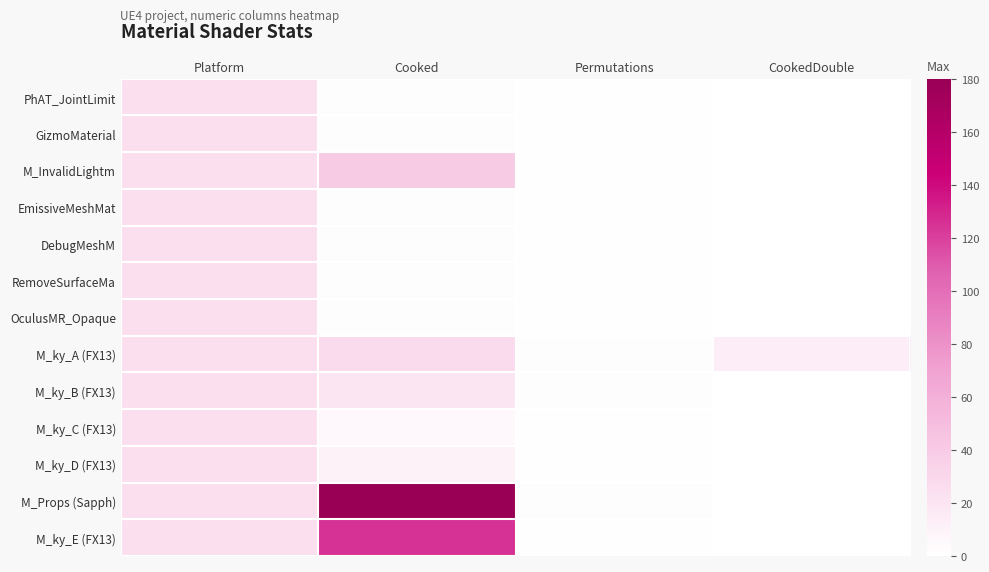

What is the spread (max minus min) of values at CookedDouble?

14